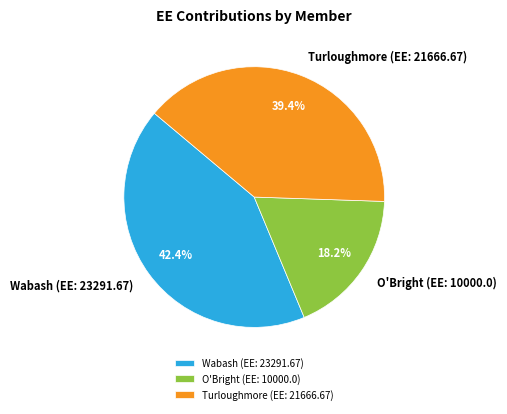

Which category has the biggest portion of the pie?

Wabash (EE: 23291.67)